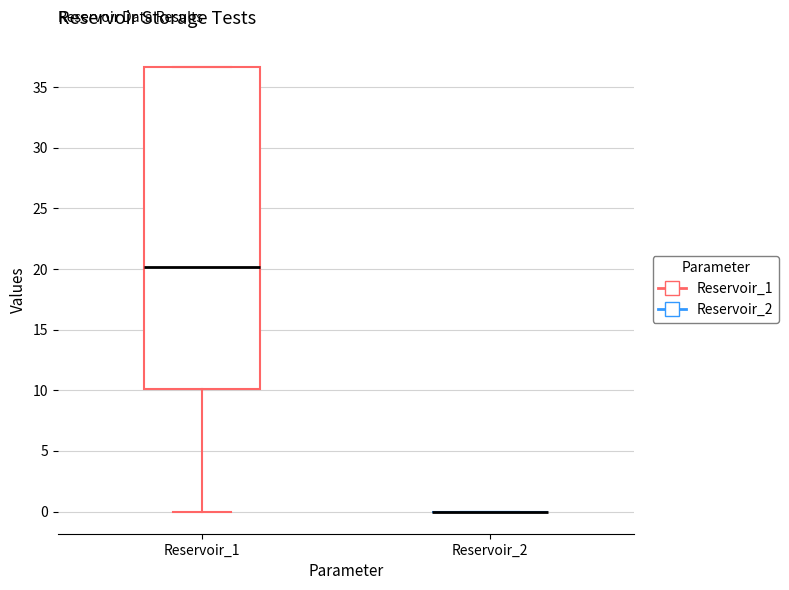

Reading left to right, transcribe this box plot: for each box, give where its median line is, the range the box spans, and where its two whiskers end, as read against the y-axis. The values are not printed on the chart, so give them approximately, as read against the axis.

Reservoir_1: median 20.0, box 10.0 to 36.5, whiskers 0.0 to 36.5
Reservoir_2: box collapsed to a line at 0.0, whiskers 0.0 to 0.0